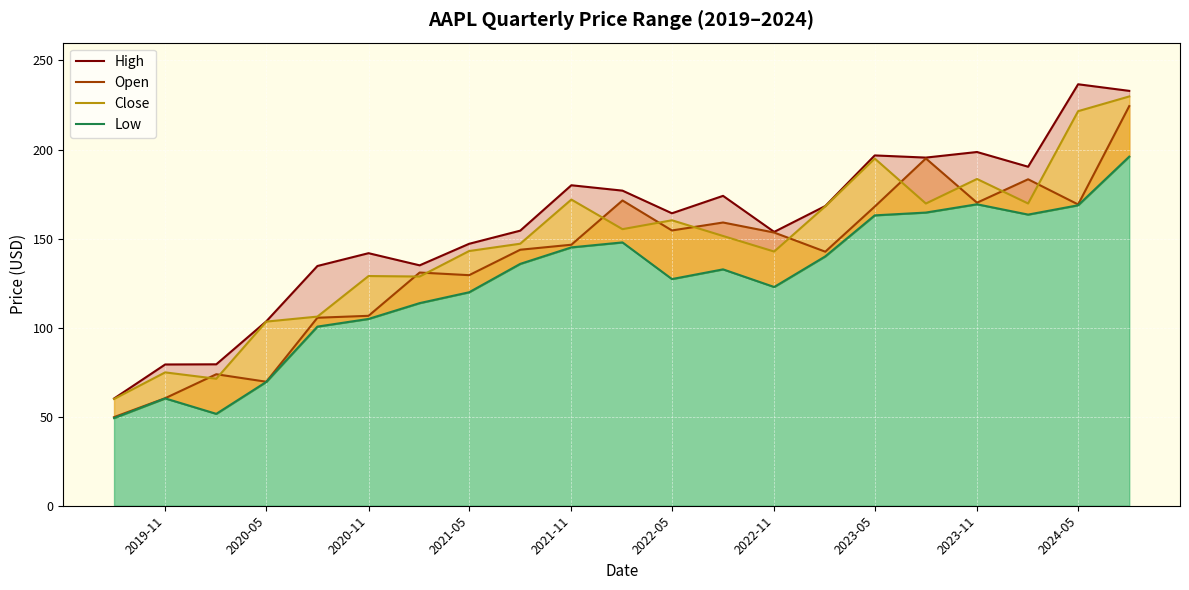

True or false: Close has more than 1 interior local peaks.

True